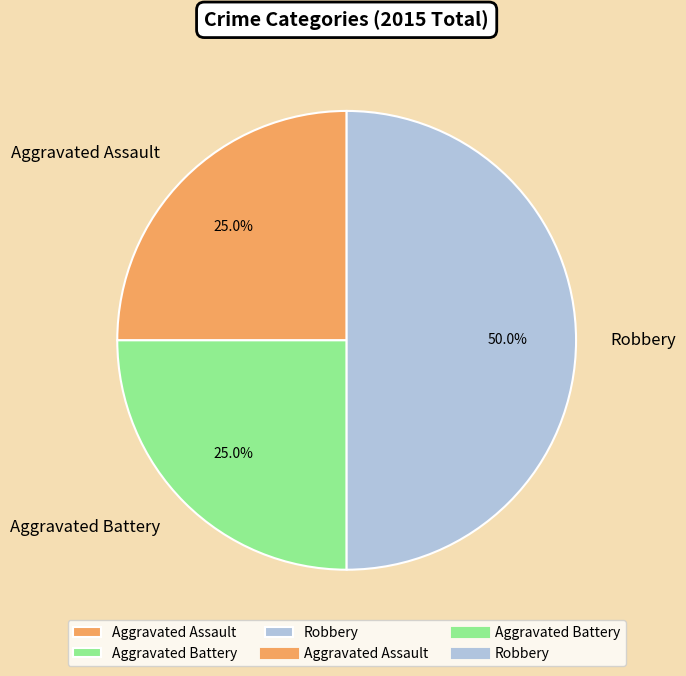

Which slice is the largest?

Robbery